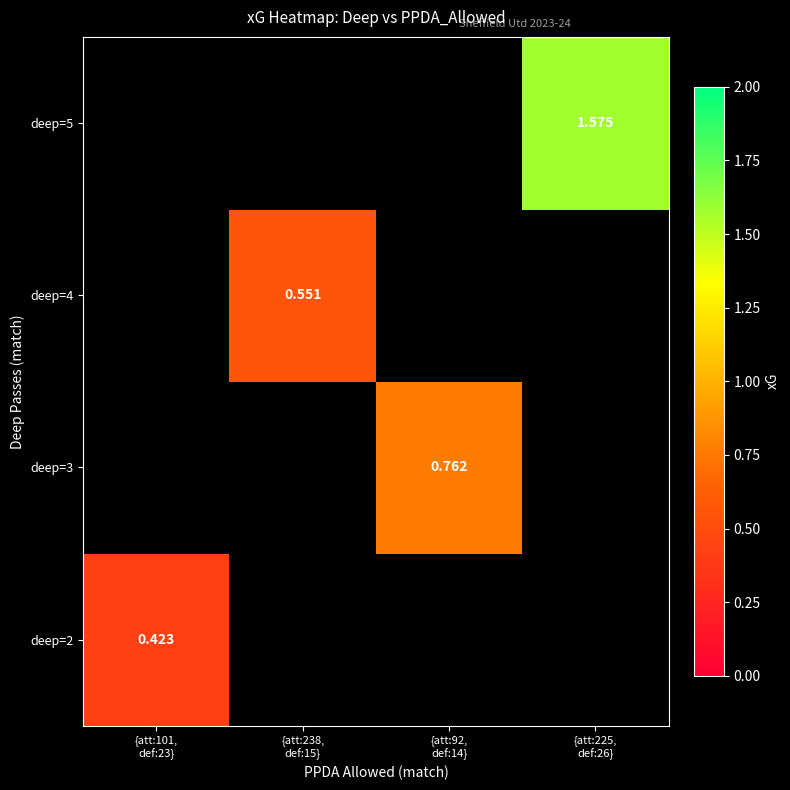

Between {att:101,
def:23} and {att:225,
def:26}, which is larger?

{att:225,
def:26}